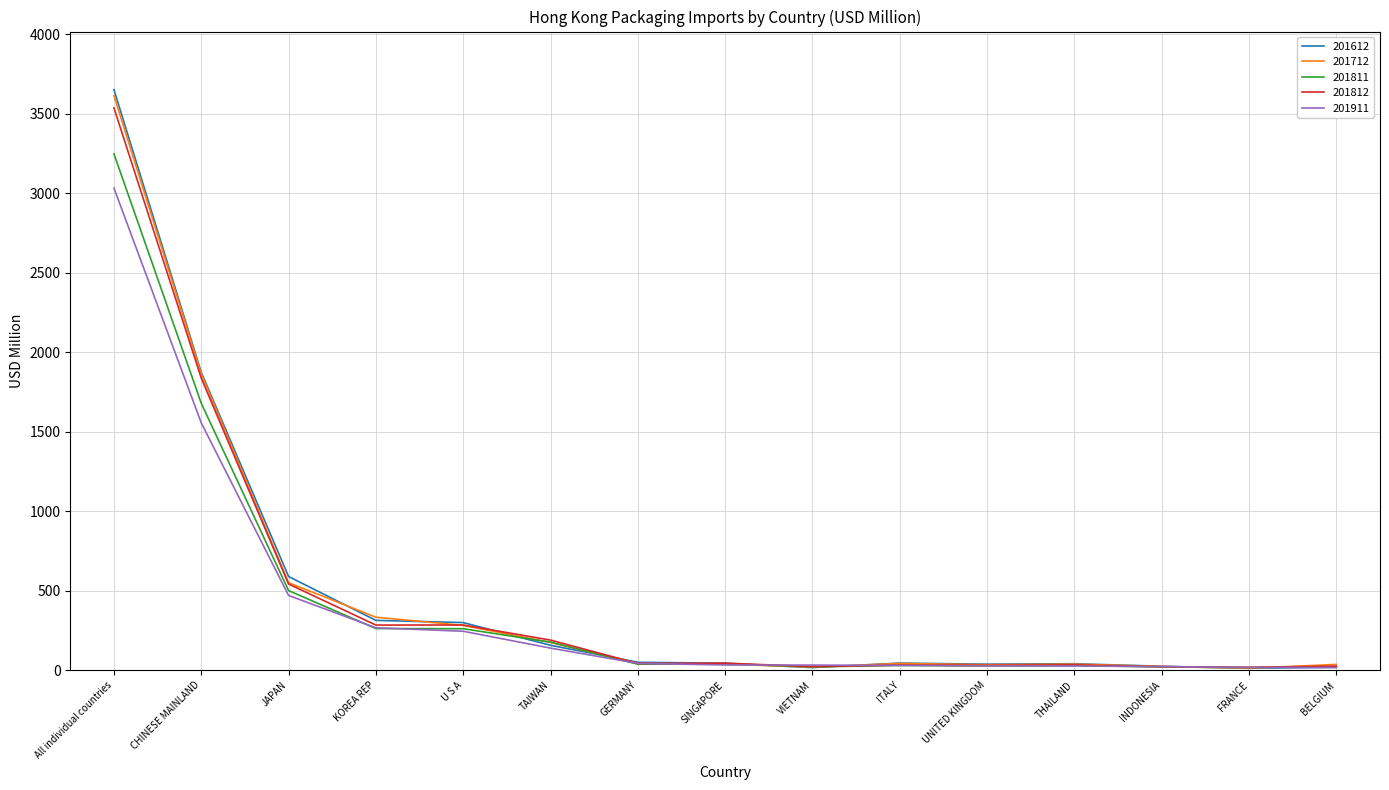

Which series has the widest spread of values?

201612